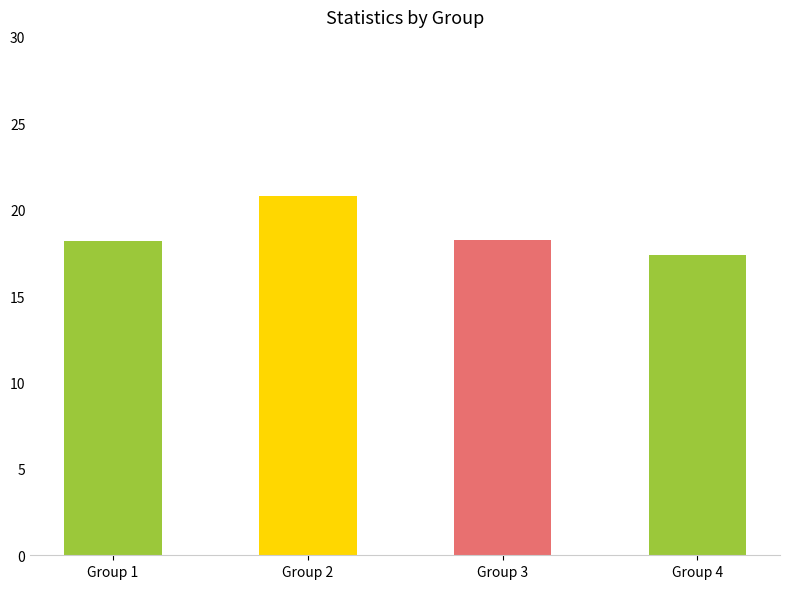

True or false: the data shows 30.0 at Group 1.

False